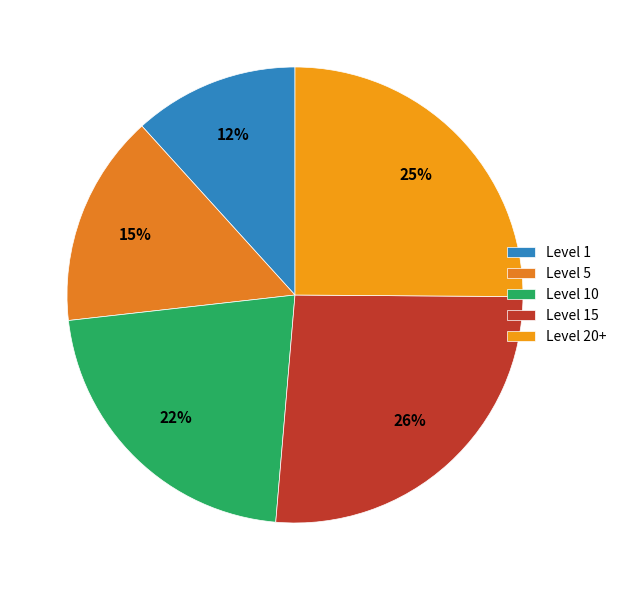

What is the smallest slice in the pie chart?

Level 1